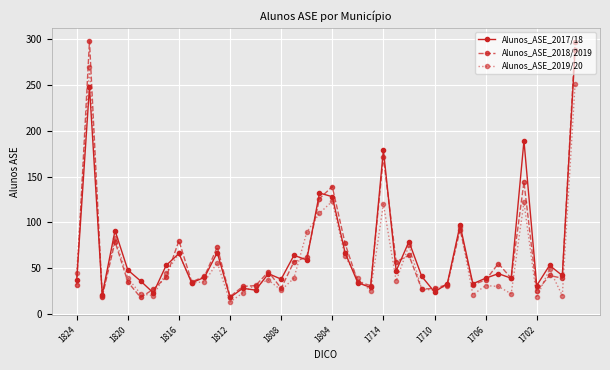

Which series has the widest spread of values?

Alunos_ASE_2018/2019